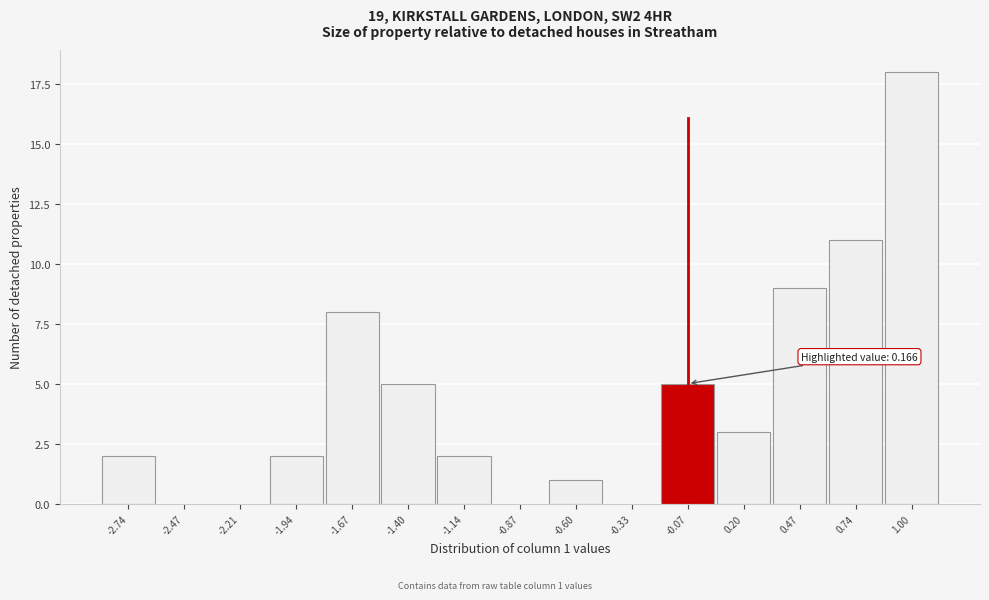

Reading left to right, list all the values displayed in this chart.

-2.74=2	-2.47=0	-2.21=0	-1.94=2	-1.67=8	-1.40=5	-1.14=2	-0.87=0	-0.60=1	-0.33=0	-0.07=5	0.20=3	0.47=9	0.74=11	1.00=18